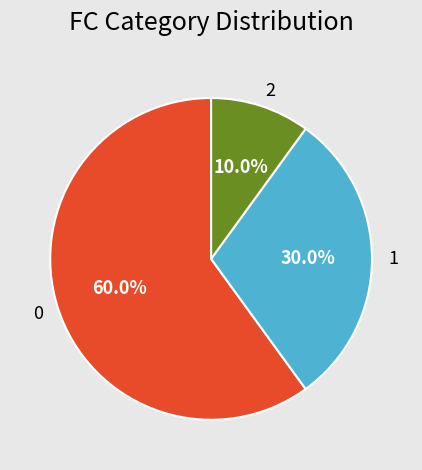

Is the sum of 1 and 2 greater than half?

No